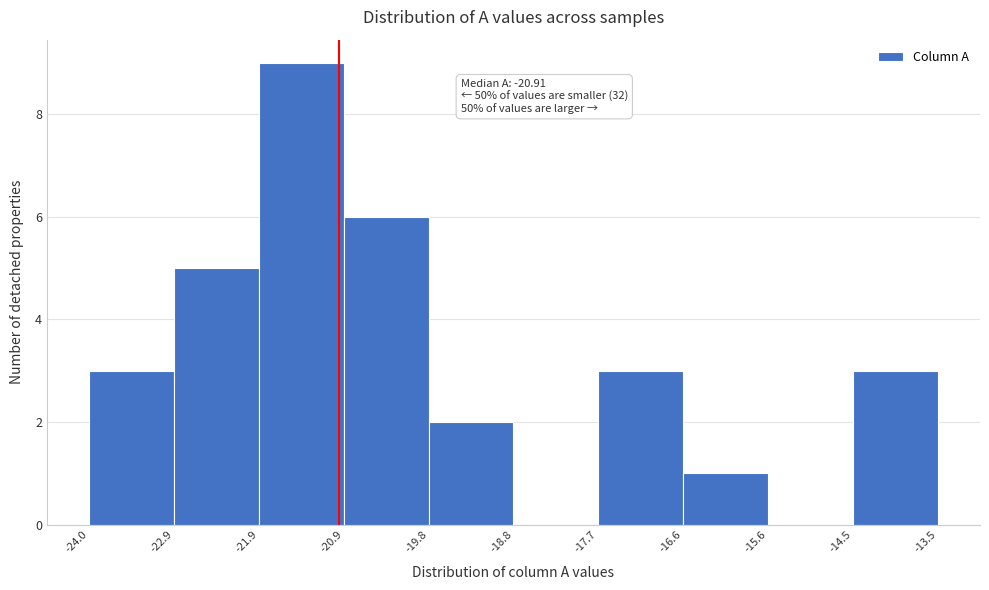

Which range on the x-axis has the tallest bar?

-21.9 to -20.9